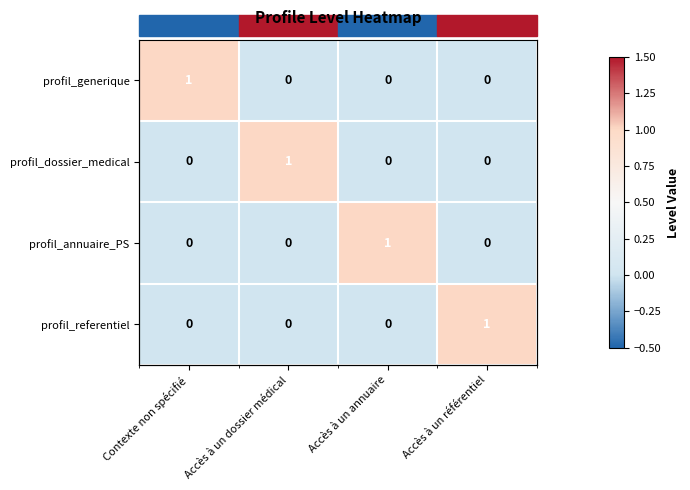

How many positive values does the profil_dossier_medical series have?

1